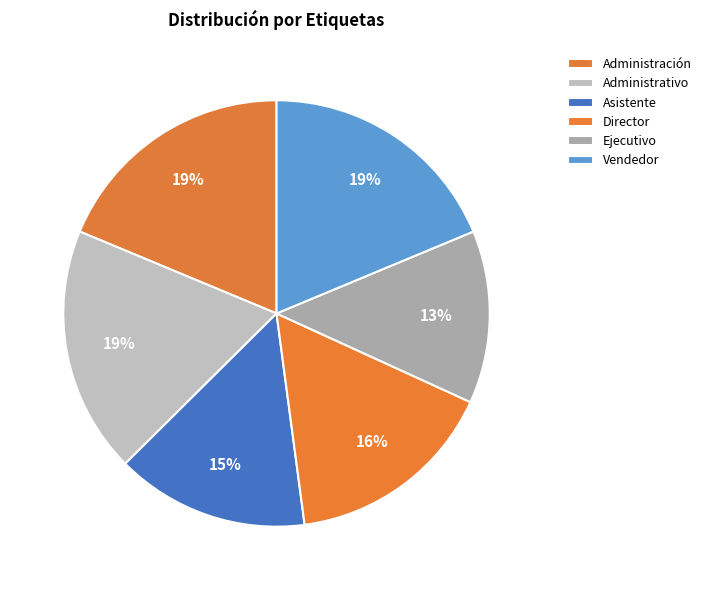

Is there any slice that represents more than half of the pie?

No